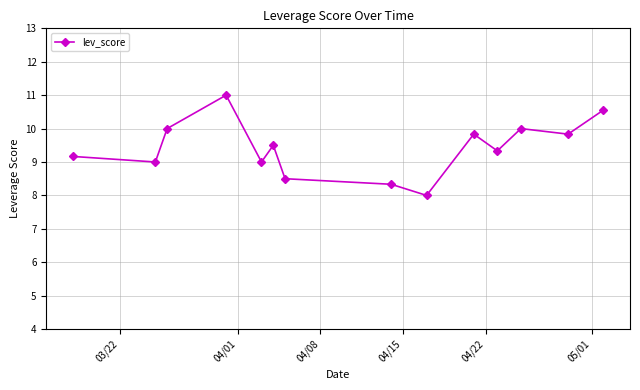

What is the maximum value shown in the chart?

11.0